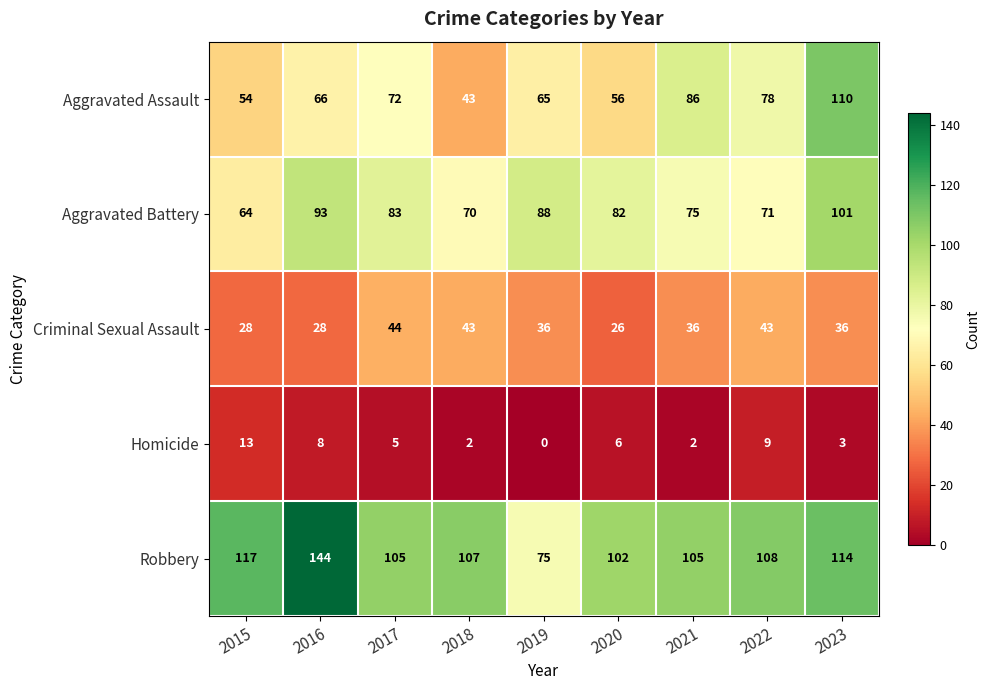

Which series has the widest spread of values?

Robbery